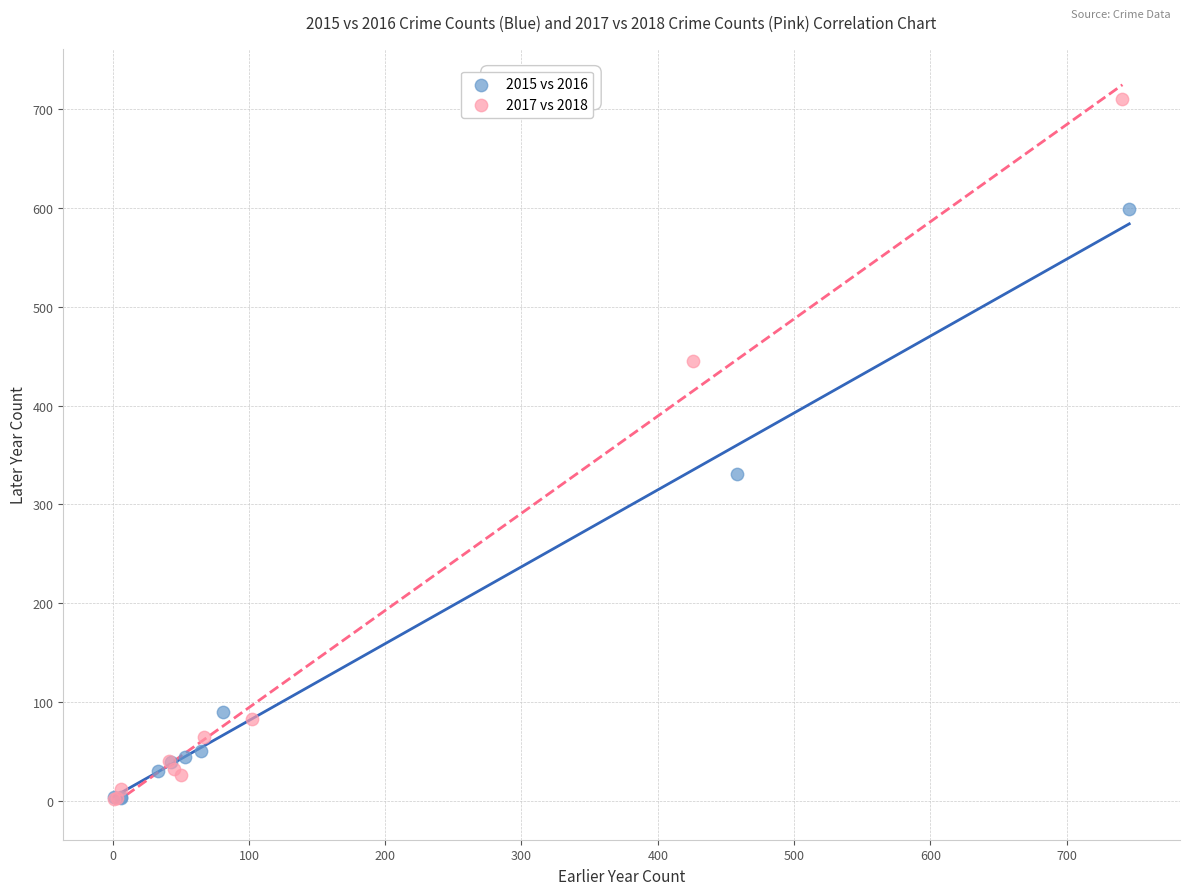

Which series contains the highest Y value?

2017 vs 2018